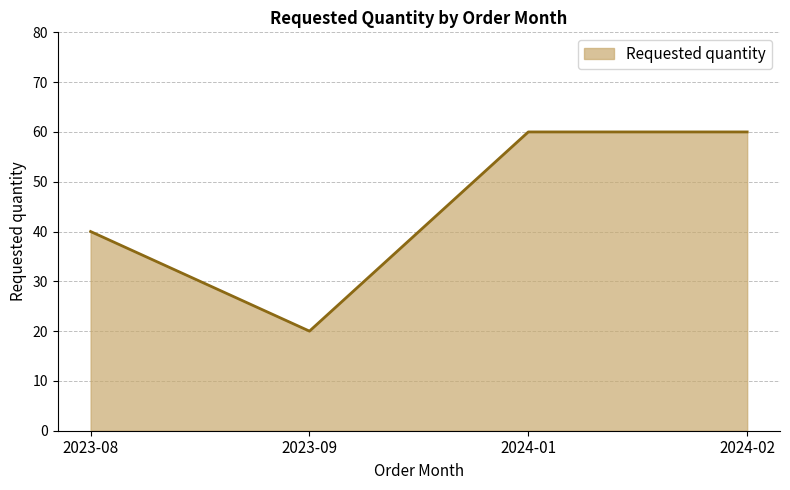

What position from the right is 2024-01?

2